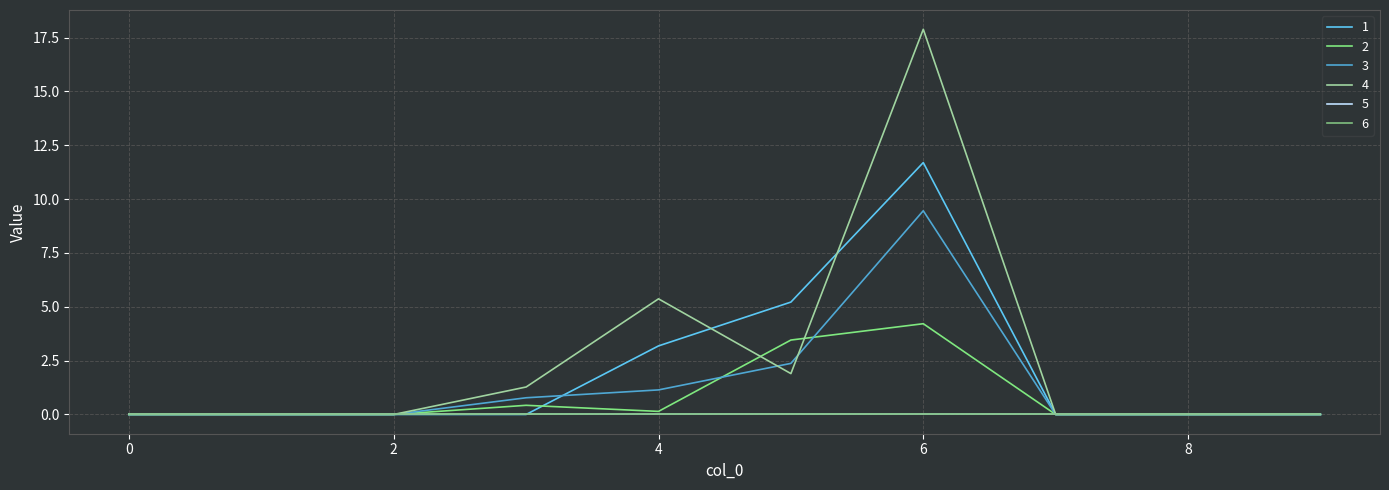

Is this an area chart (filled region under the line)?

No